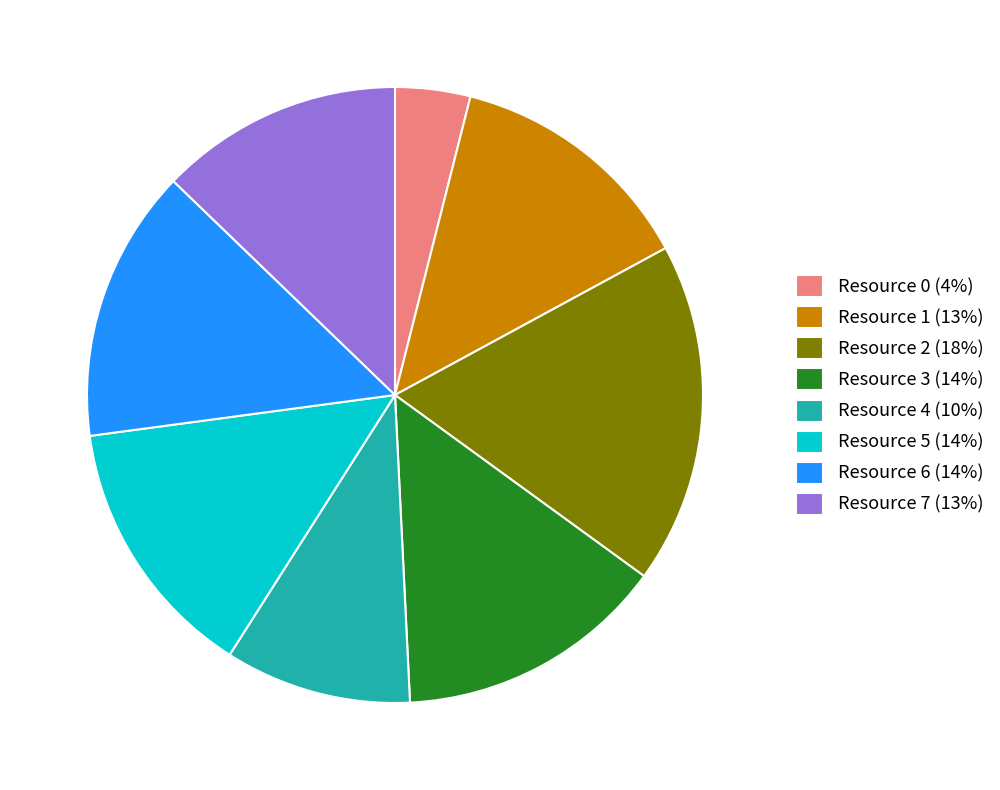

Which category has the smallest portion of the pie?

Resource 0